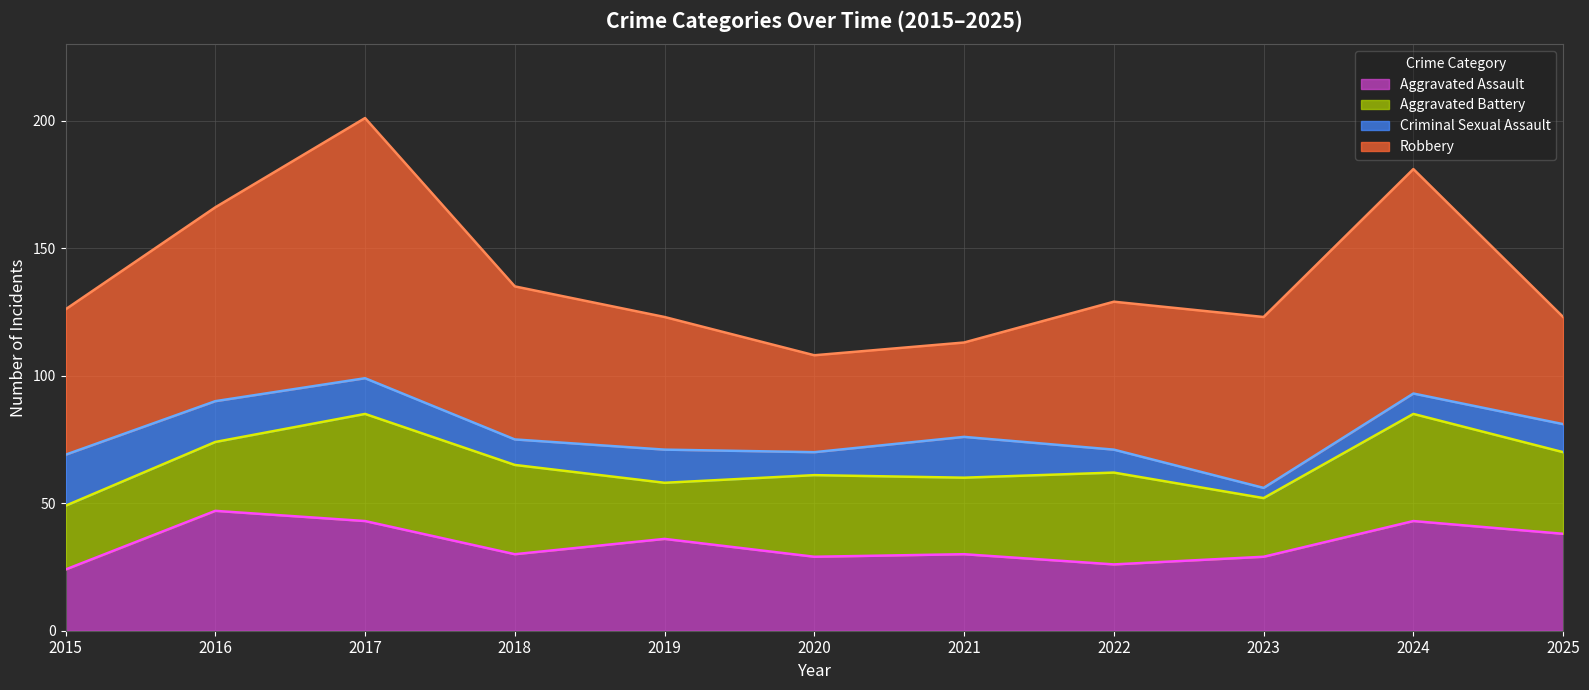

True or false: Robbery and Criminal Sexual Assault intersect in this chart.

False